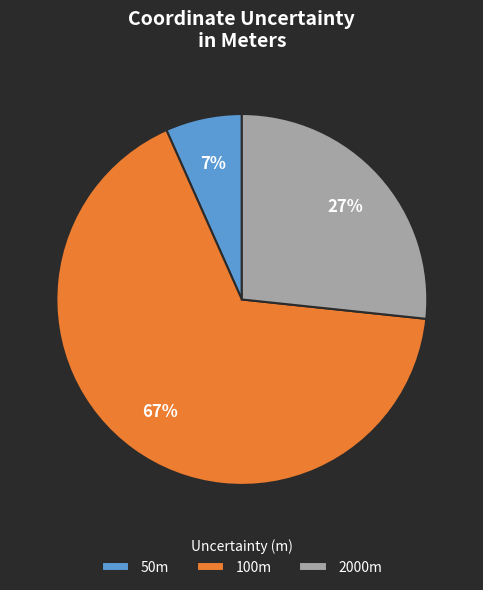

Does any single category account for the majority?

Yes